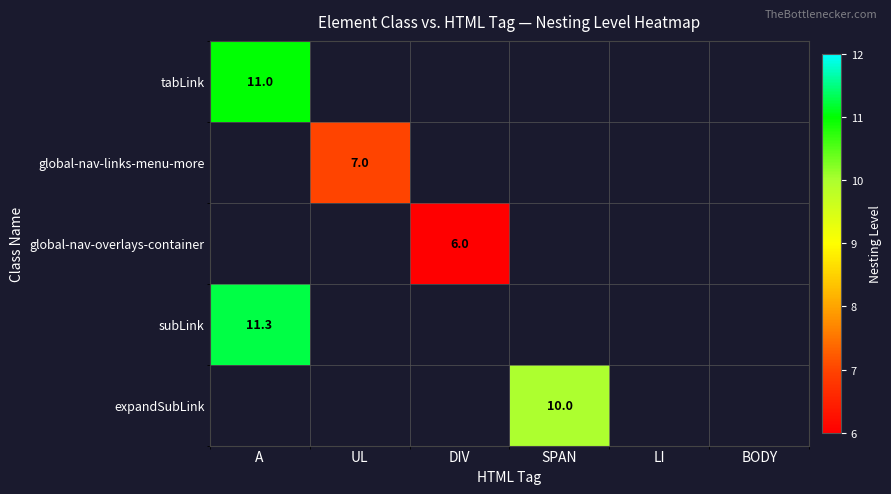

At which category does the chart reach its peak across all series?

A